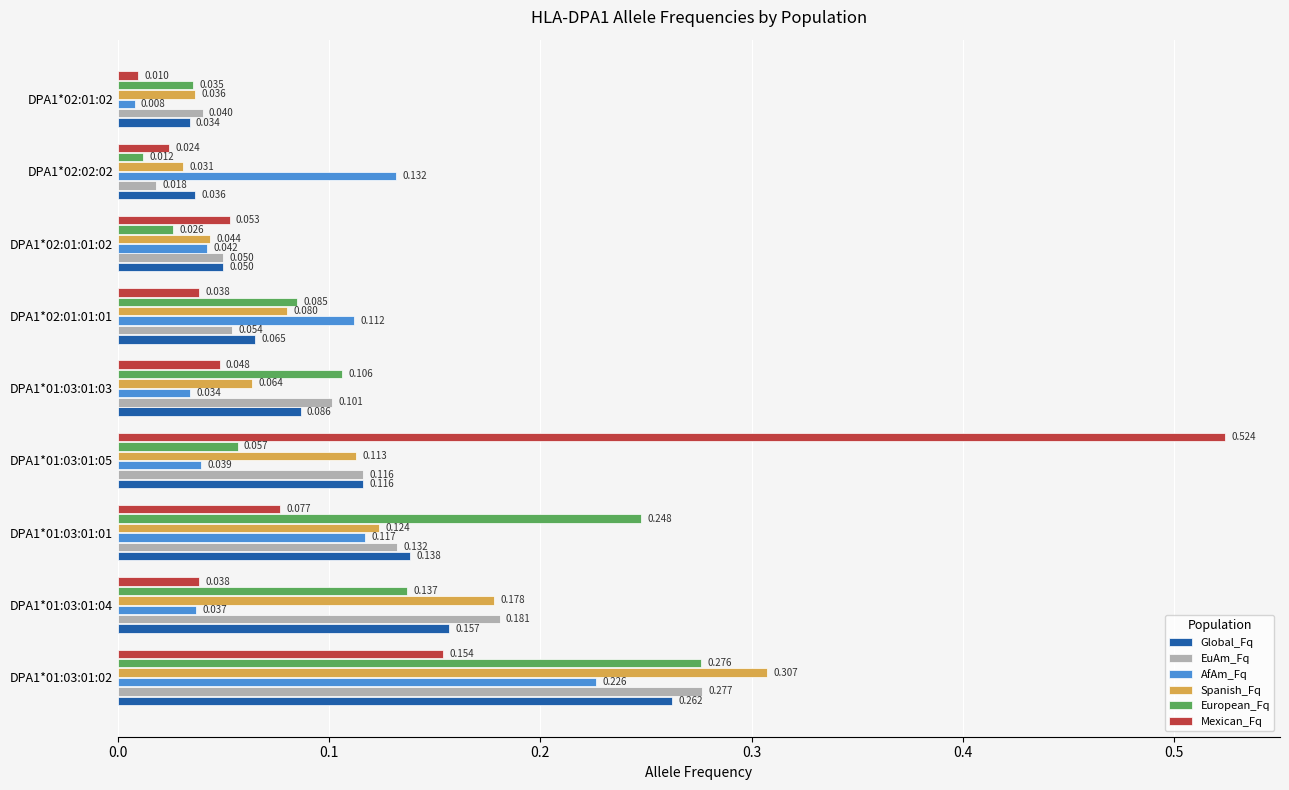

Rank the series by their maximum value, from lowest to highest.

AfAm_Fq, Global_Fq, European_Fq, EuAm_Fq, Spanish_Fq, Mexican_Fq